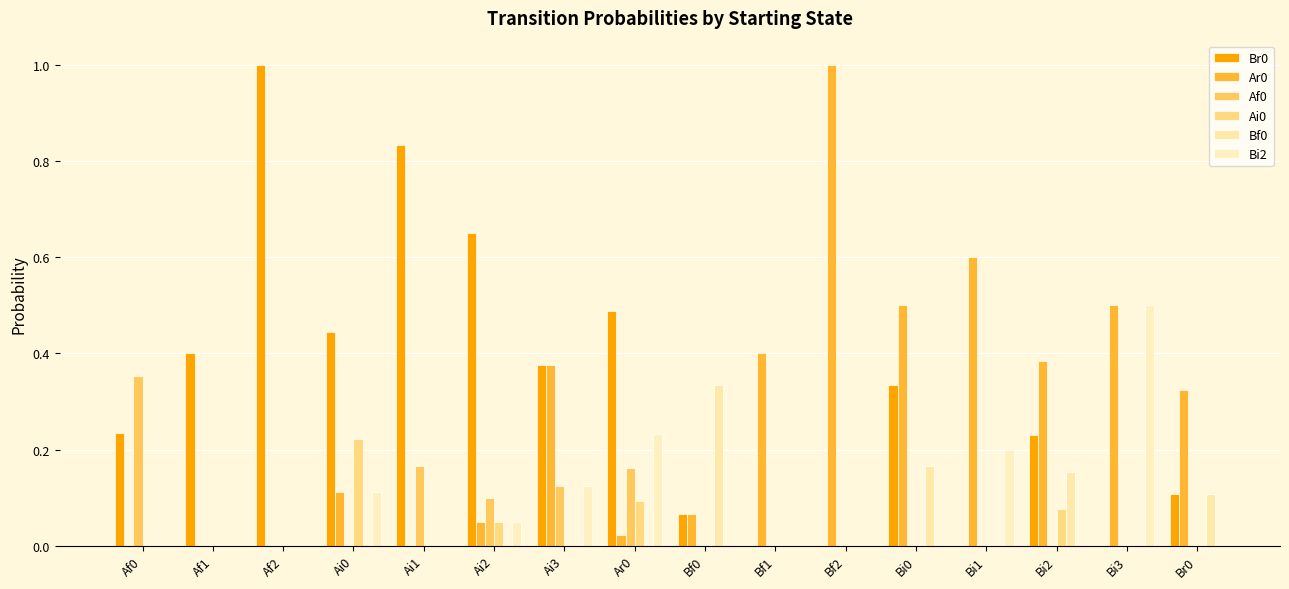

How many groups of bars are there?

16